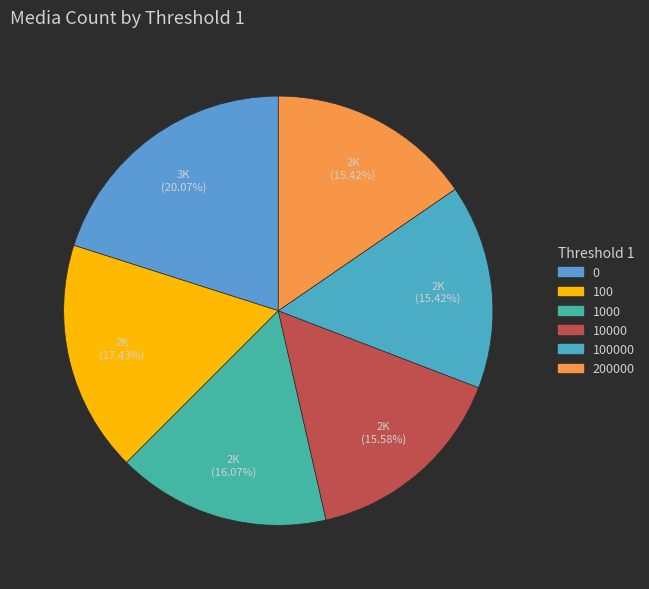

How many slices are in this pie chart?

6